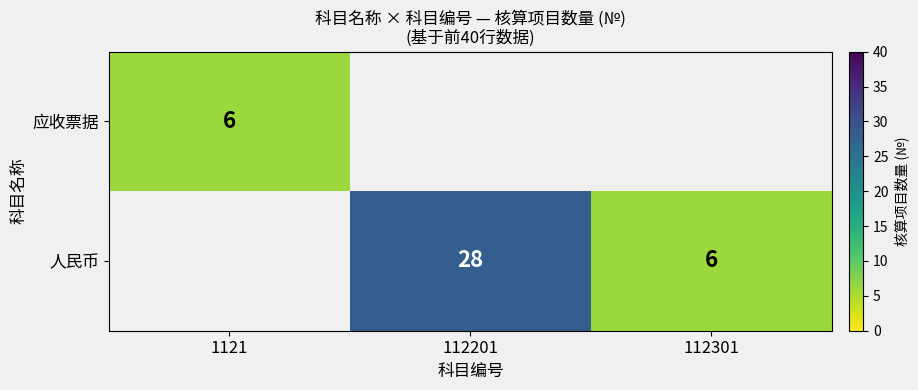

What is the smallest value displayed?

6.0